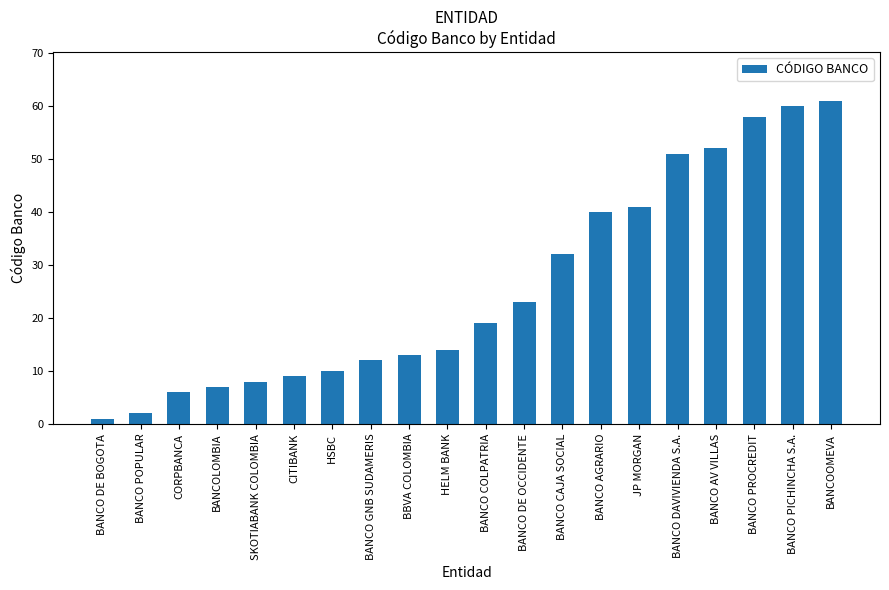

Are the bars horizontal?

No